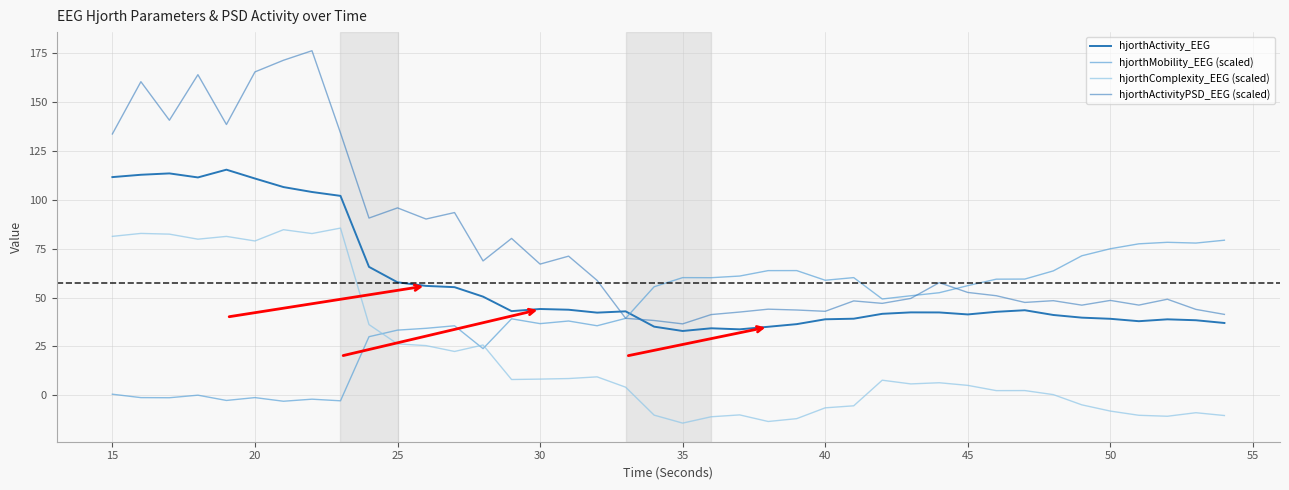

Does the chart display data point markers on the line(s)?

No